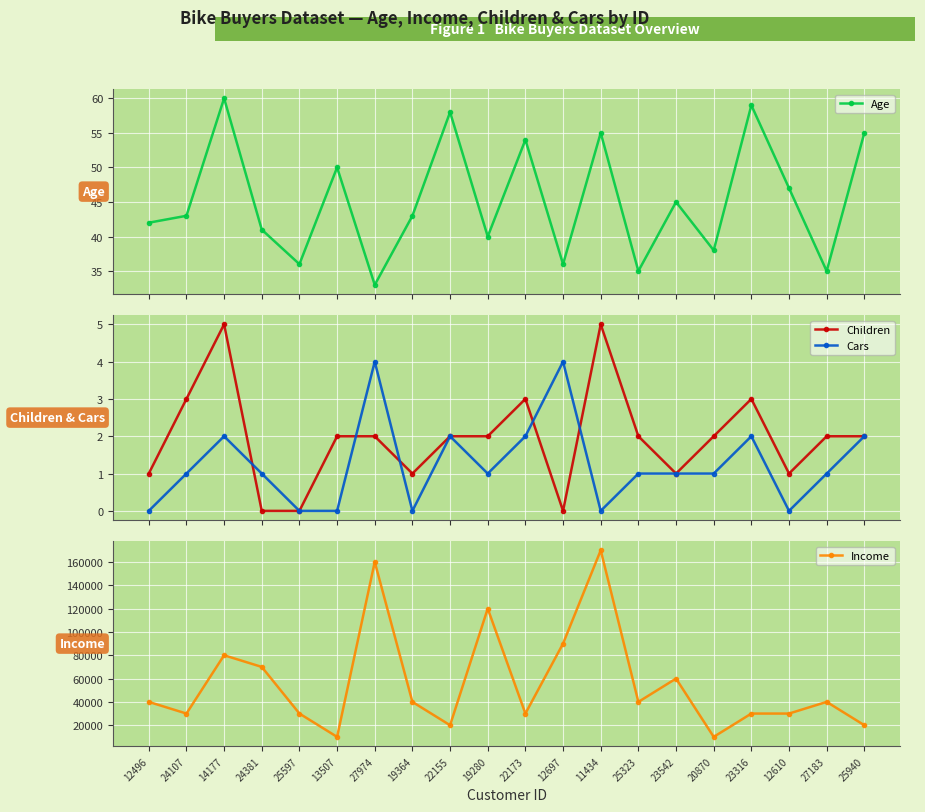

True or false: Cars and Income cross at least once.

False